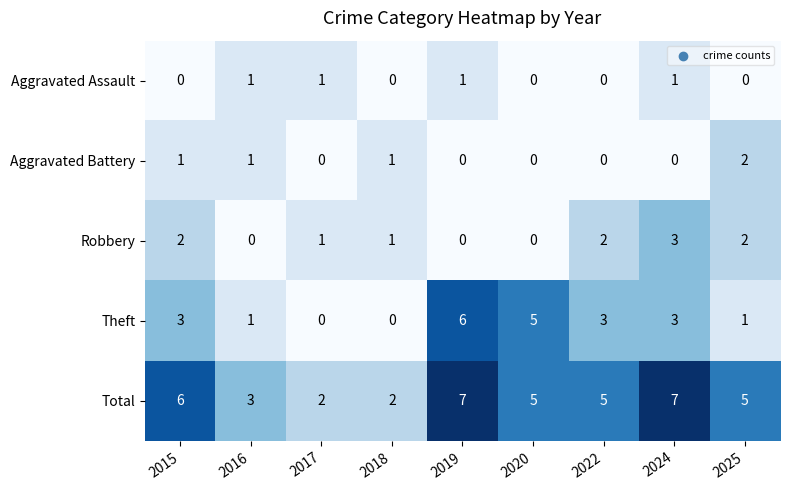

Rank the series by their maximum value, from lowest to highest.

Aggravated Assault, Aggravated Battery, Robbery, Theft, Total